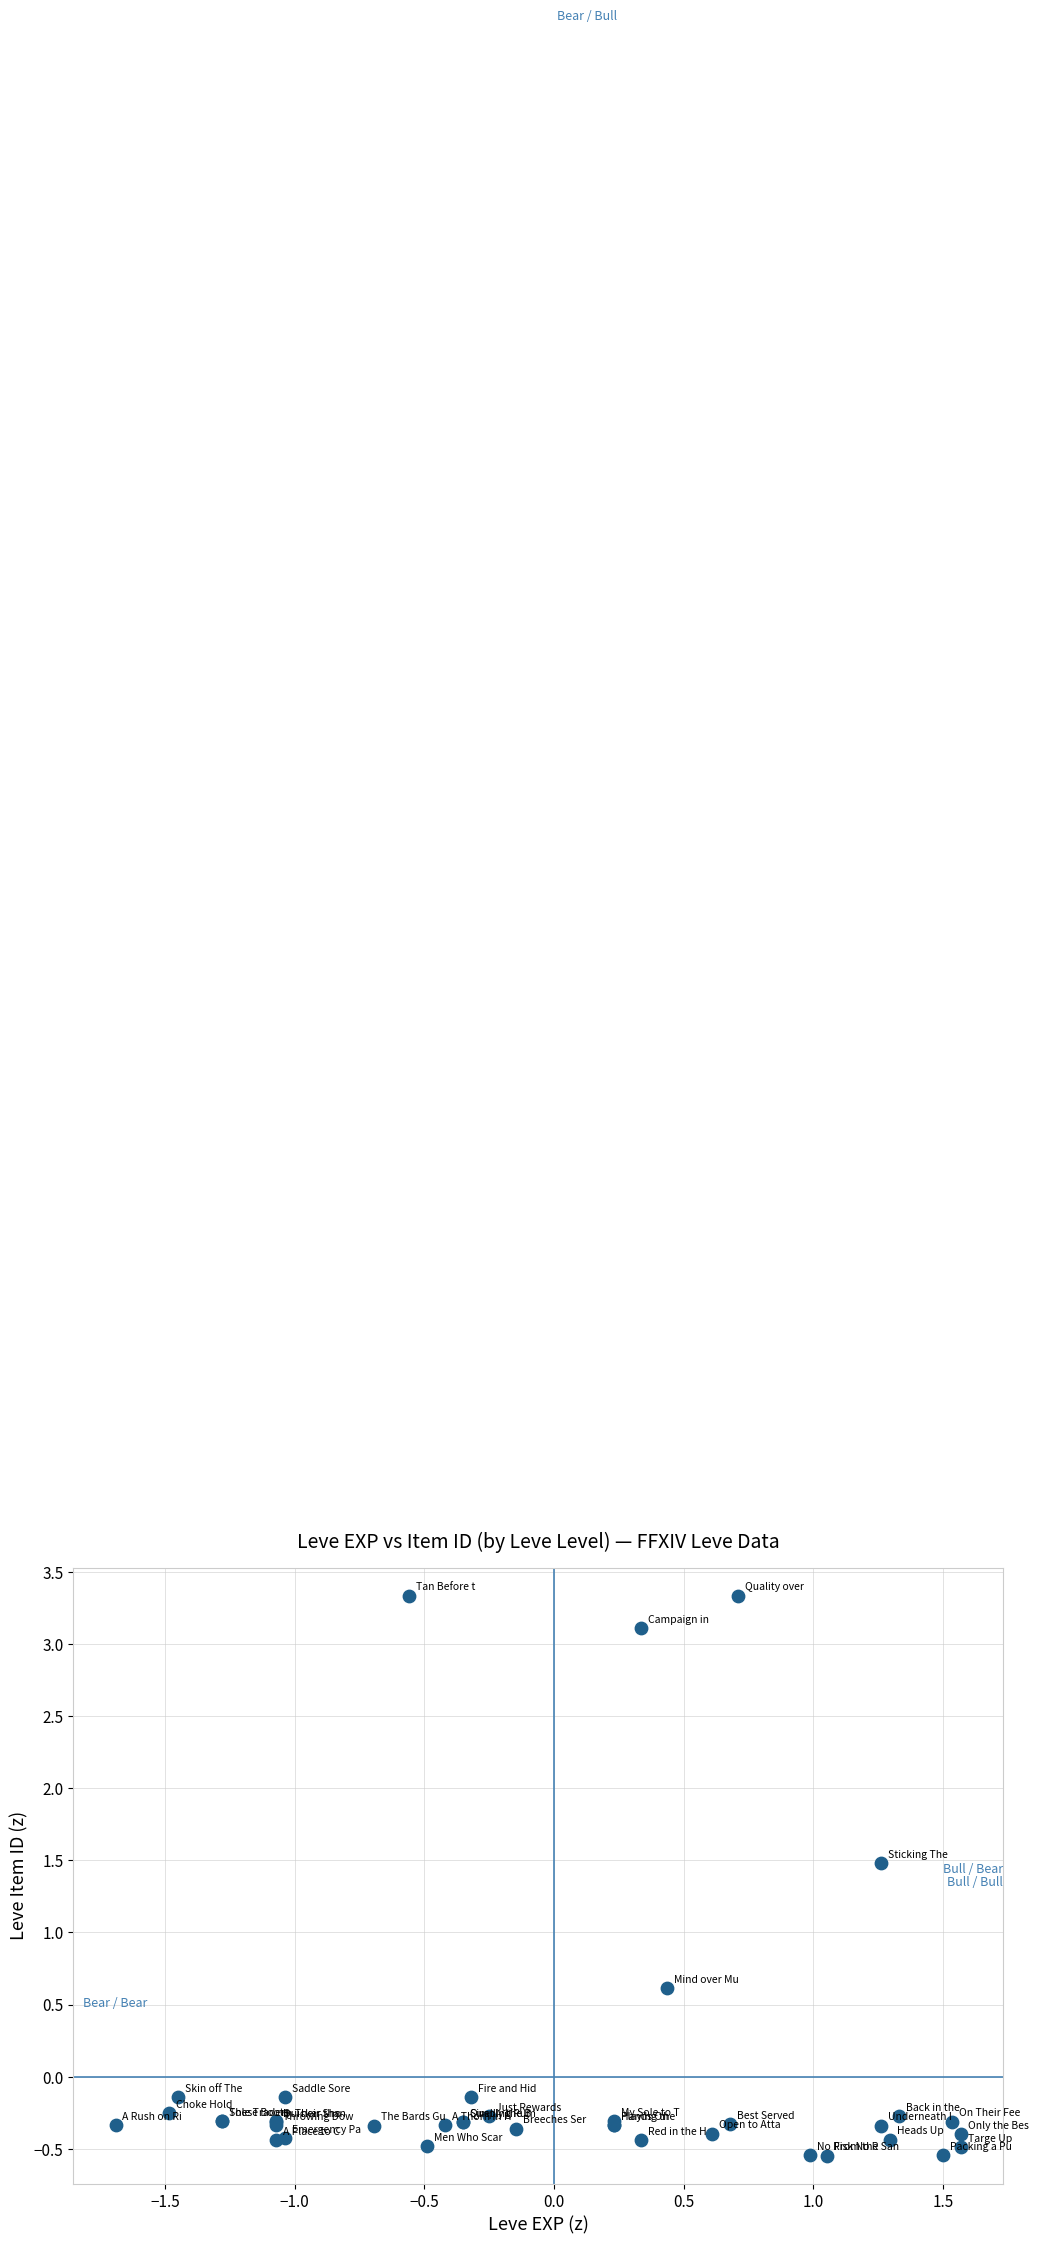

What Y value in the scatter plot is closest to 1?

0.6